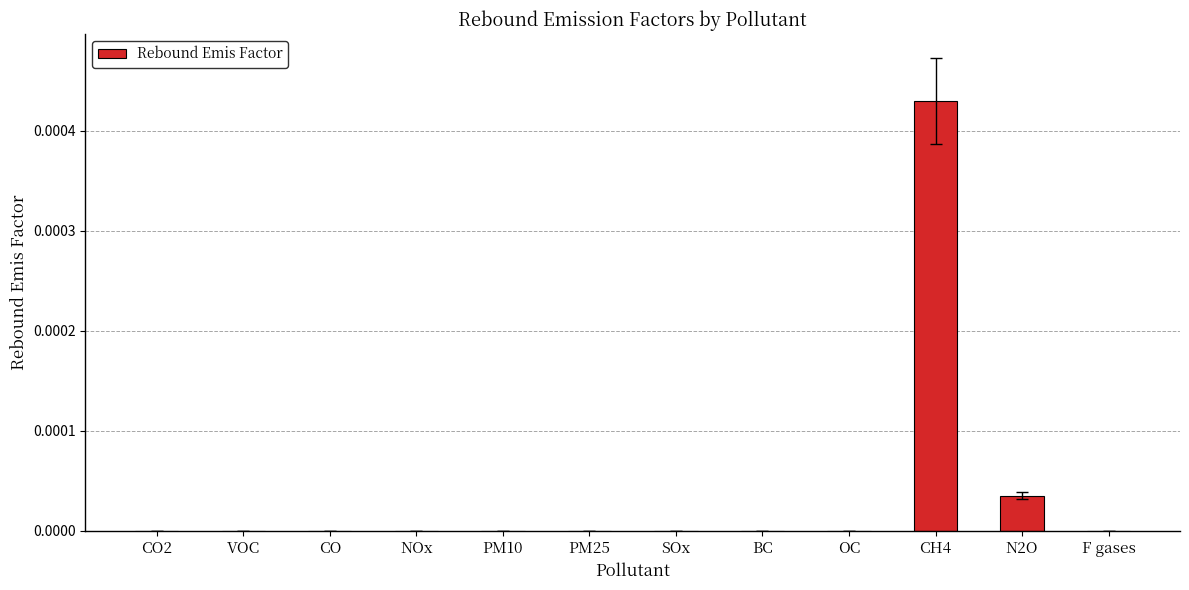

The chart shows a value of 0.0 at N2O. True or false?

True